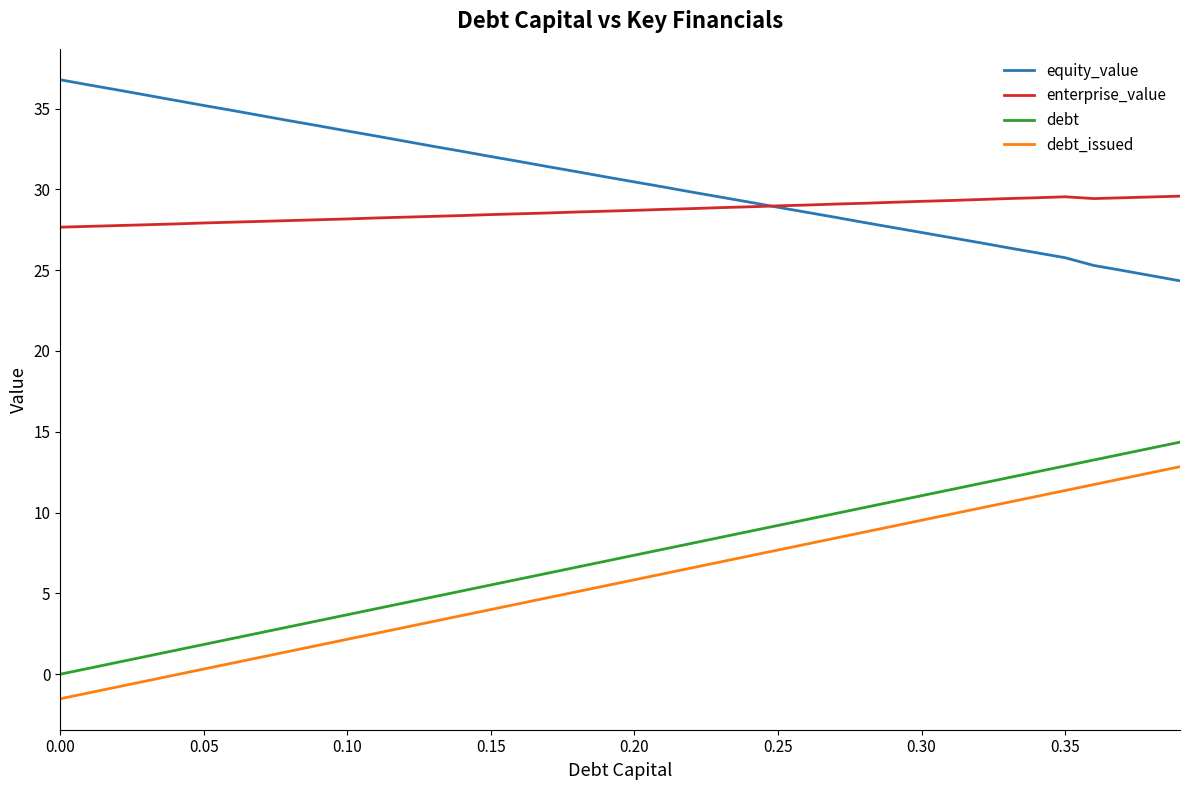

What is the maximum value shown in the chart?

36.8